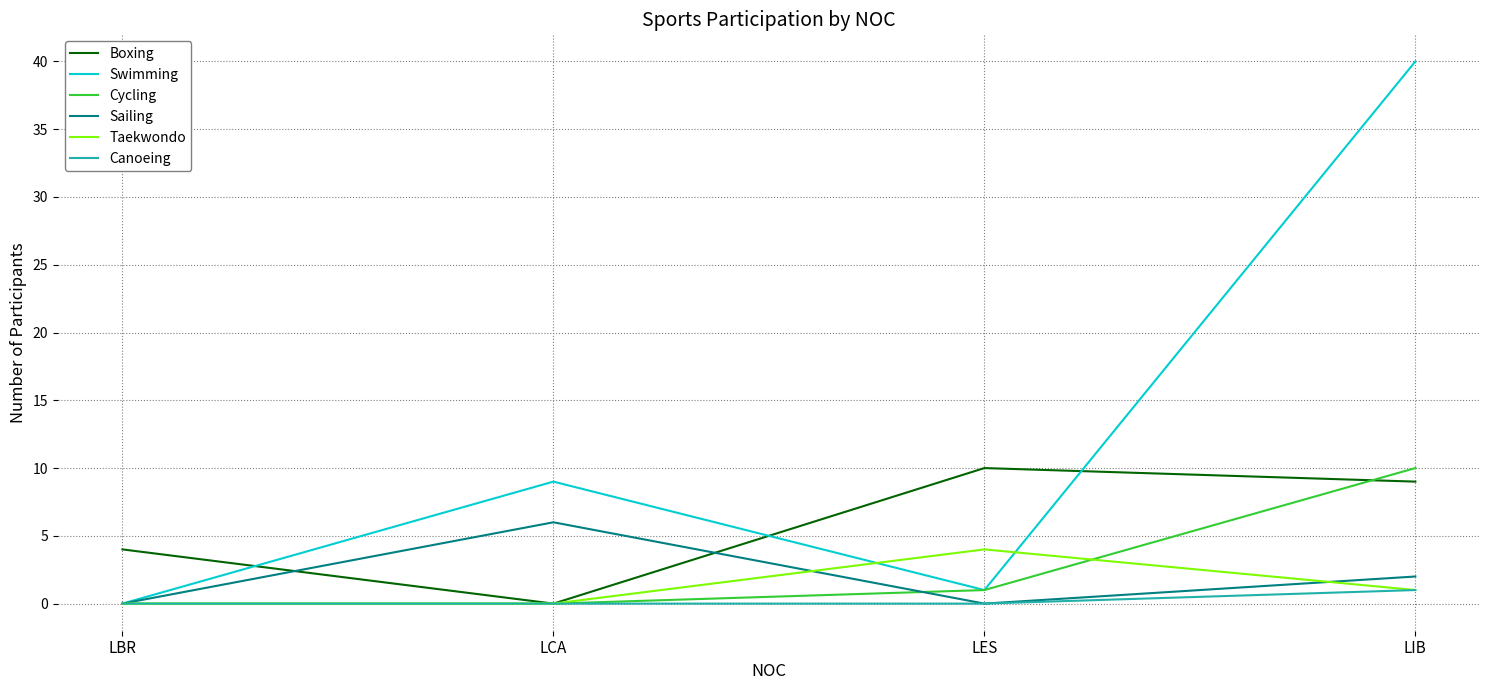

At which category does Taekwondo reach its first local peak?

LES